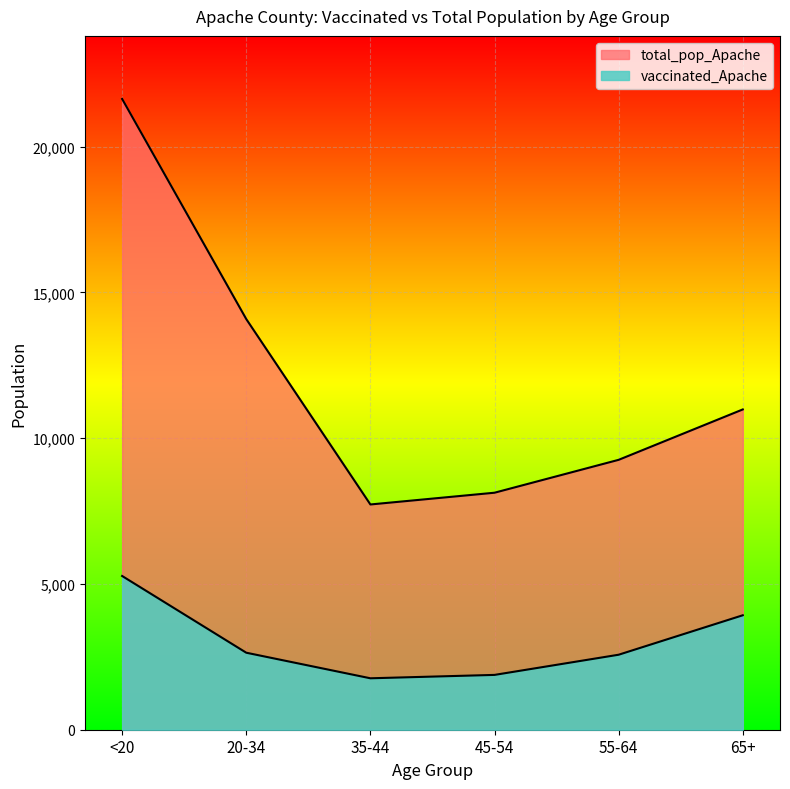

At which category is the sum across all series the highest?

<20